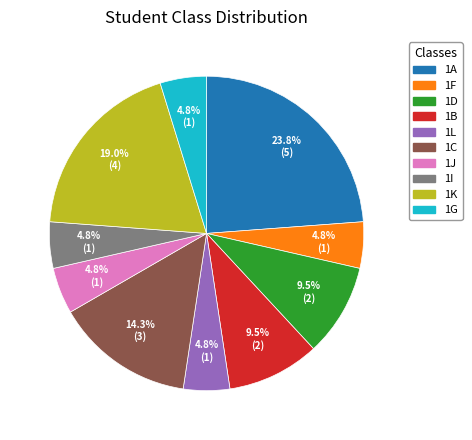

How much of the chart is everything except 1G?

95.2%